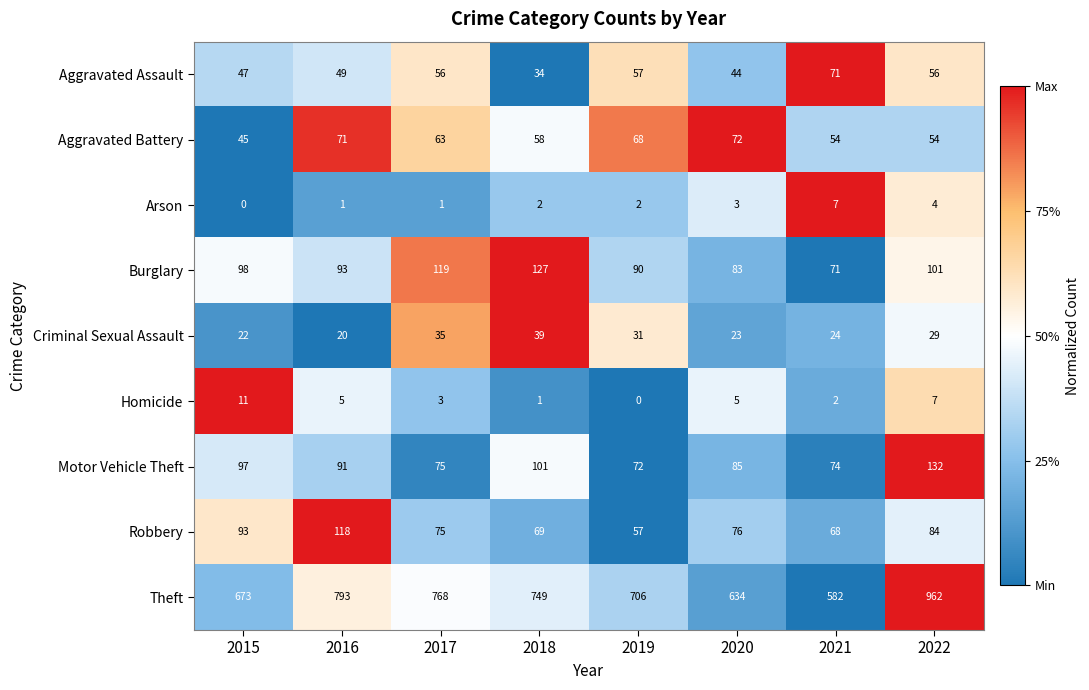

The value of Motor Vehicle Theft at 2016 is 21. True or false?

False